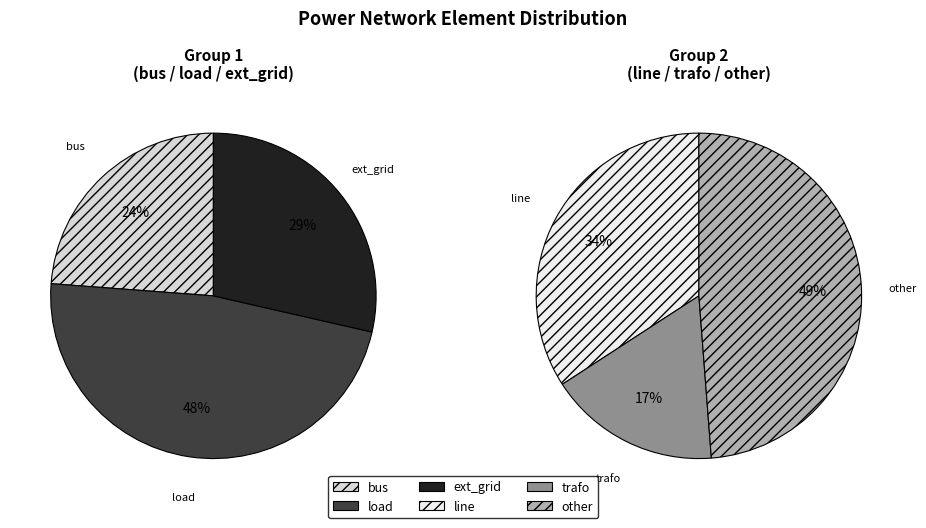

The trafo slice represents 1% of the pie. True or false?

False